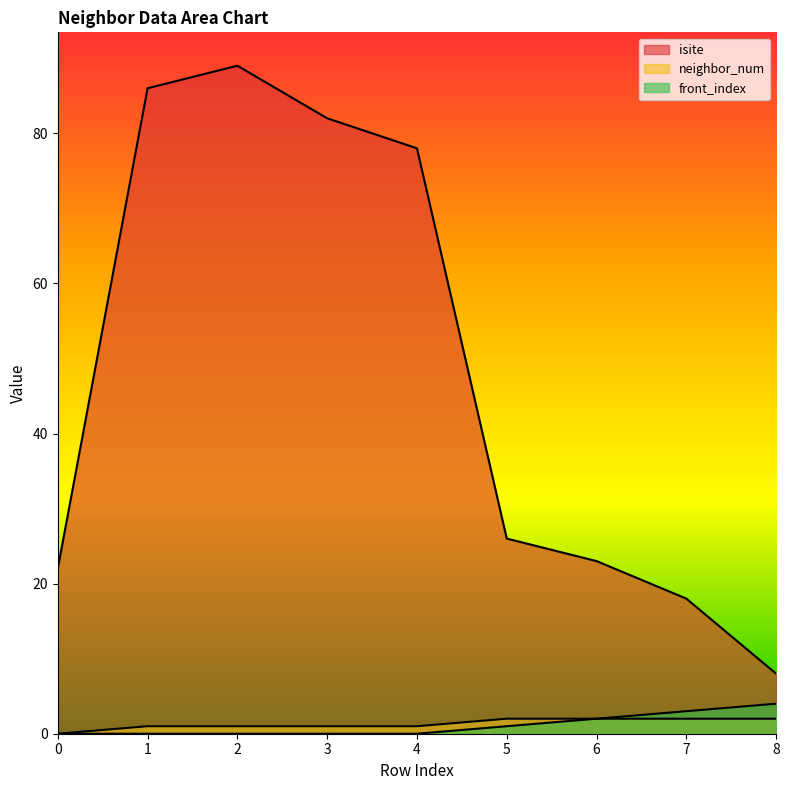

True or false: isite and neighbor_num intersect in this chart.

False